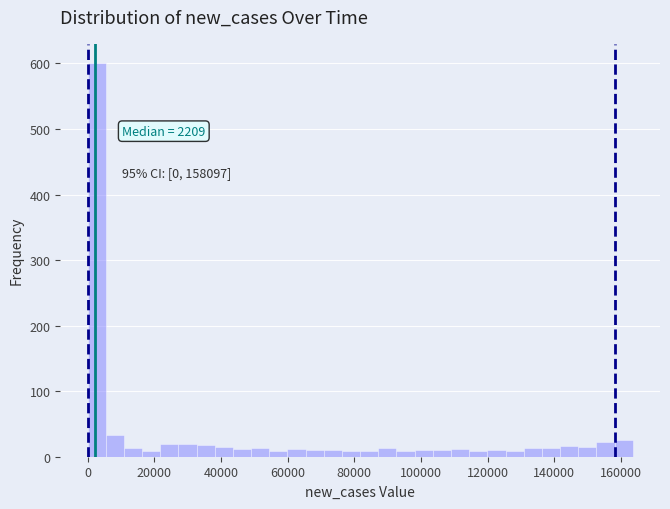

Read against the x-axis, roughly where is the centre of the tallest bar?

2000